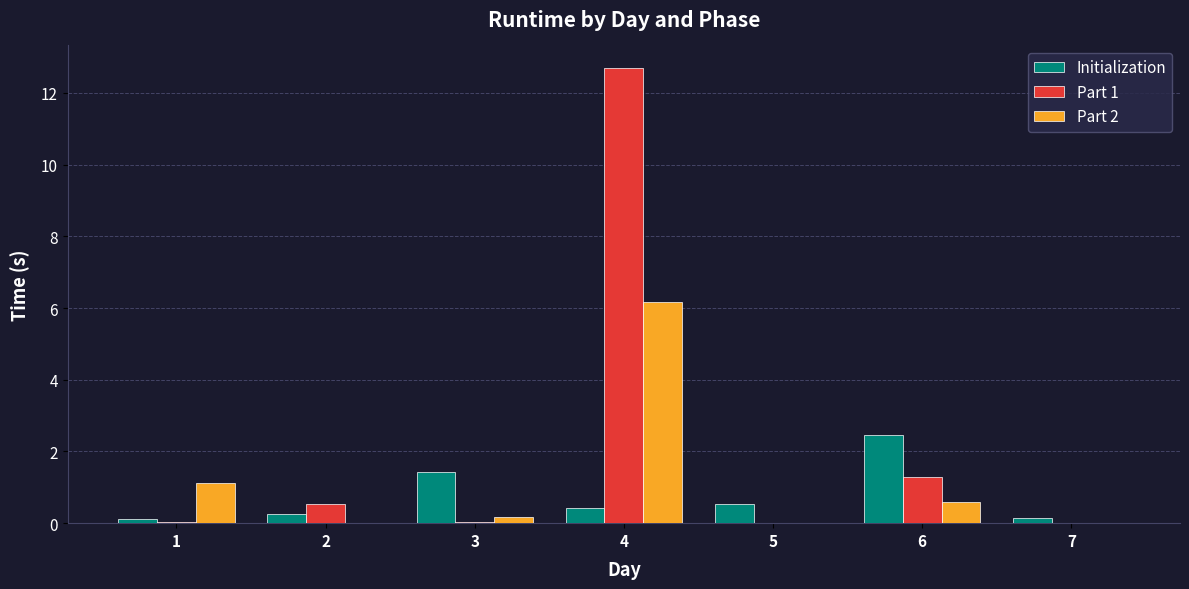

At which category is the sum across all series the highest?

4